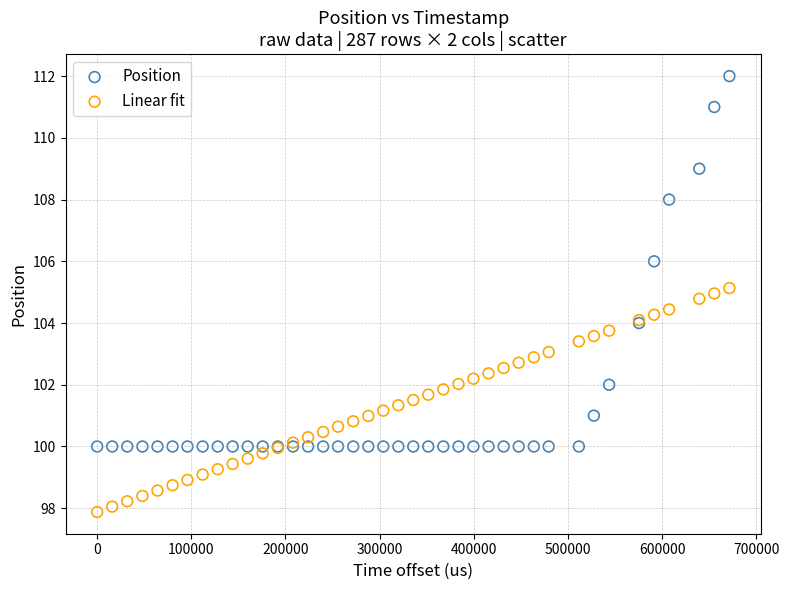

Which series contains the highest Y value?

Position